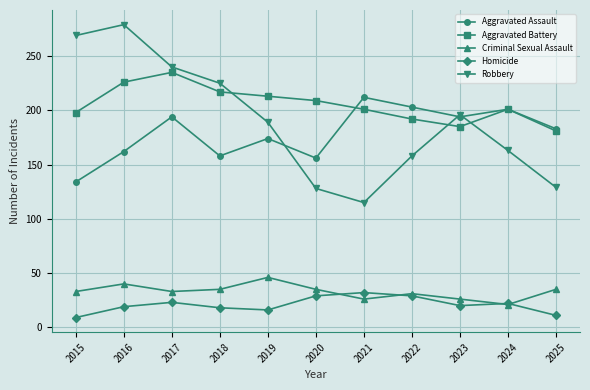

List the series in order of their peak value, lowest first.

Homicide, Criminal Sexual Assault, Aggravated Assault, Aggravated Battery, Robbery